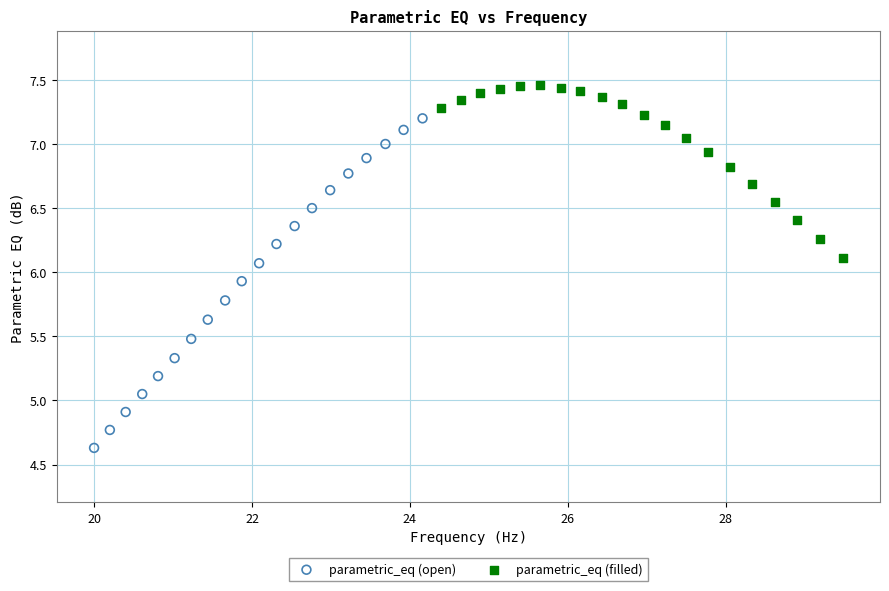

Which series reaches the maximum Y coordinate?

parametric_eq (filled)